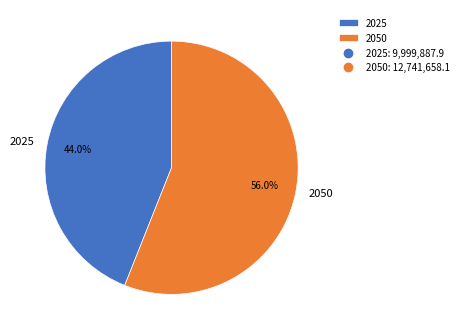

To the nearest percent, what portion does 2050 represent?

56%